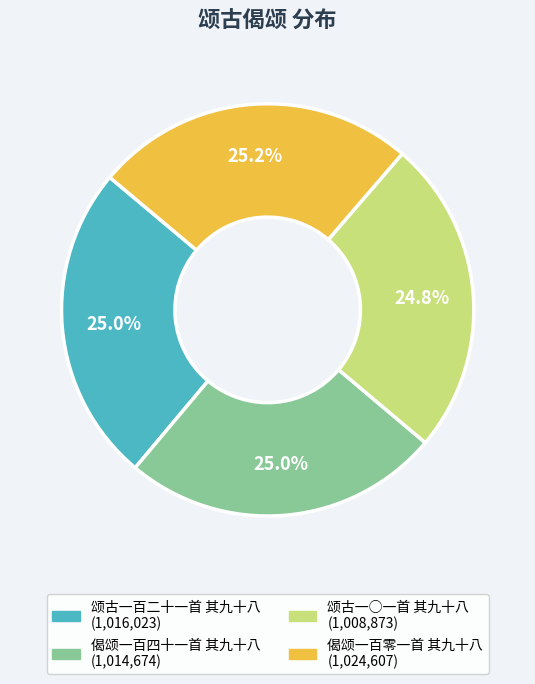

To the nearest percent, what portion does 颂古一○一首 其九十八 represent?

25%